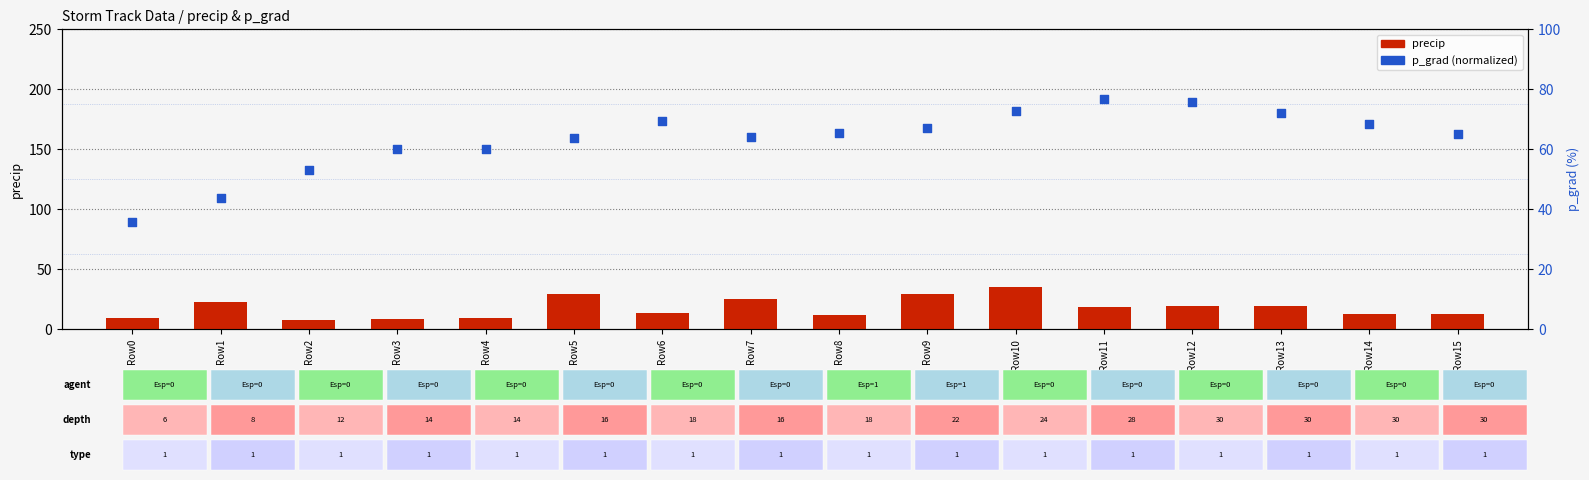

Which series has the largest Y range (max minus min)?

p_grad